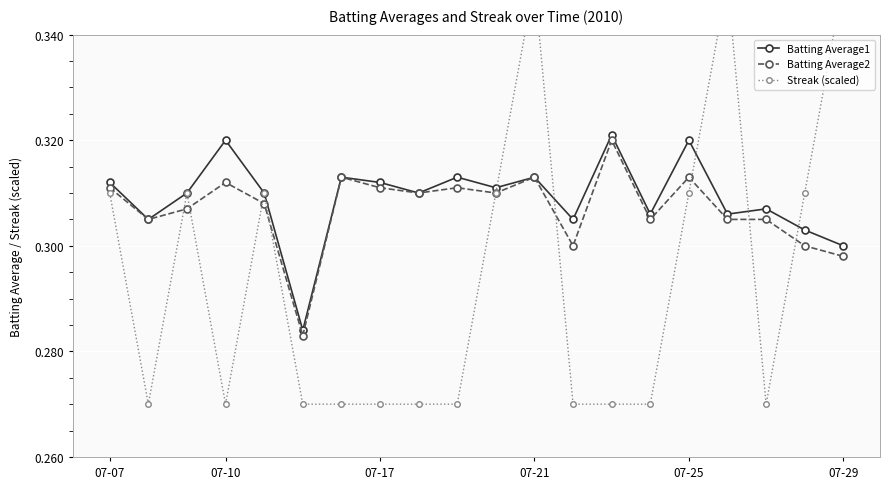

How many Batting Average1 values are between 0 and 1?

20